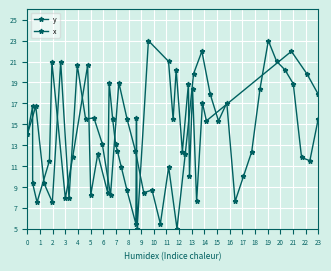

What is the greatest value displayed?

23.0